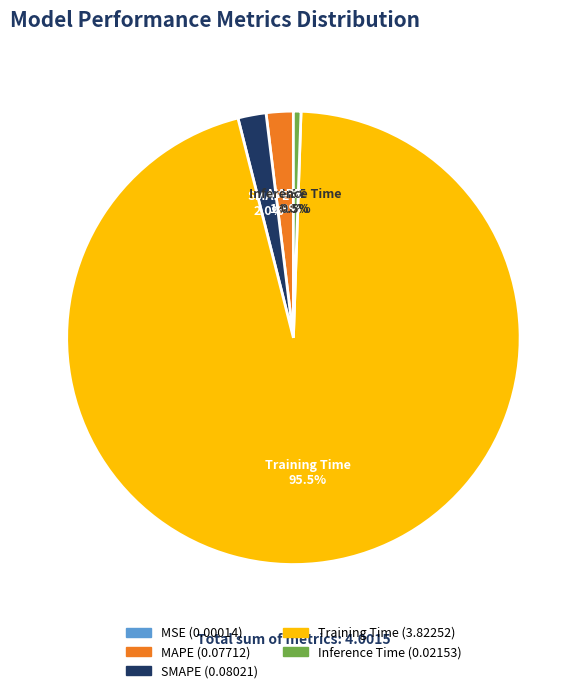

Is the sum of Inference Time and SMAPE greater than half?

No